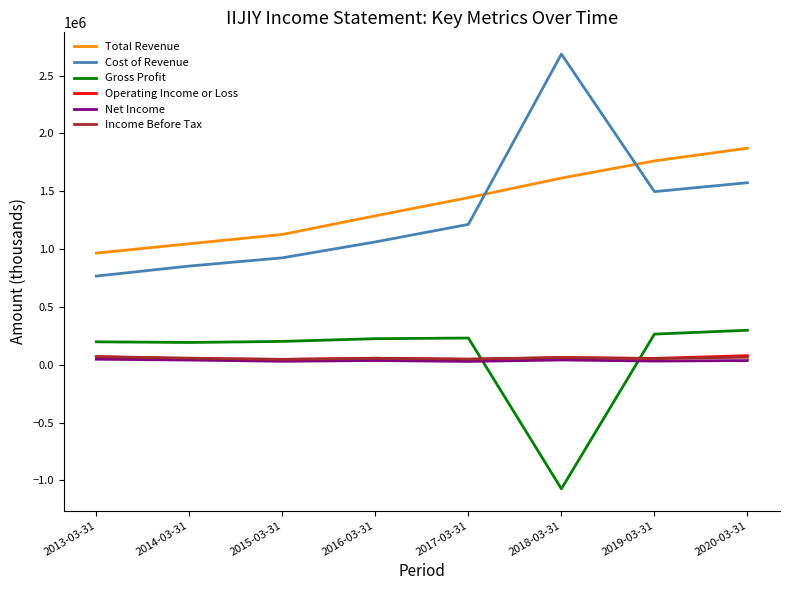

What is the greatest value displayed?

2686800